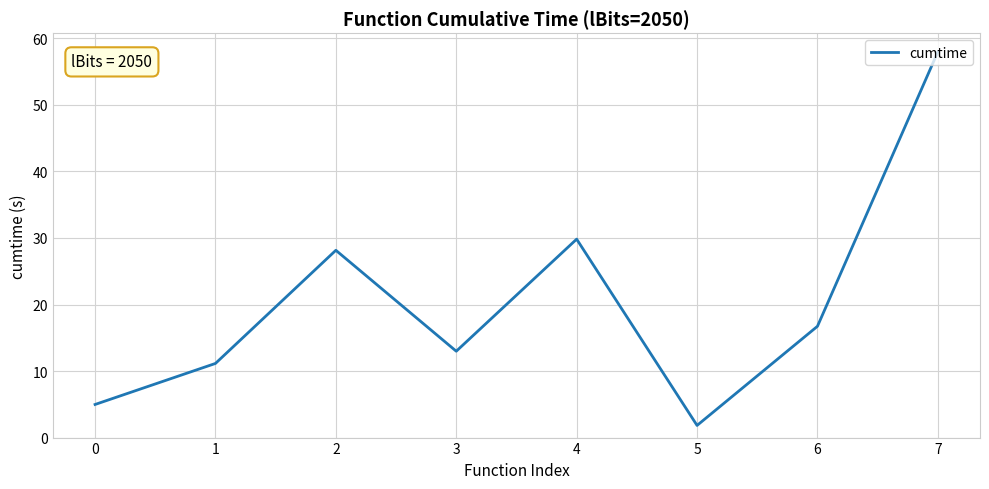

At which category does the chart reach its peak across all series?

7